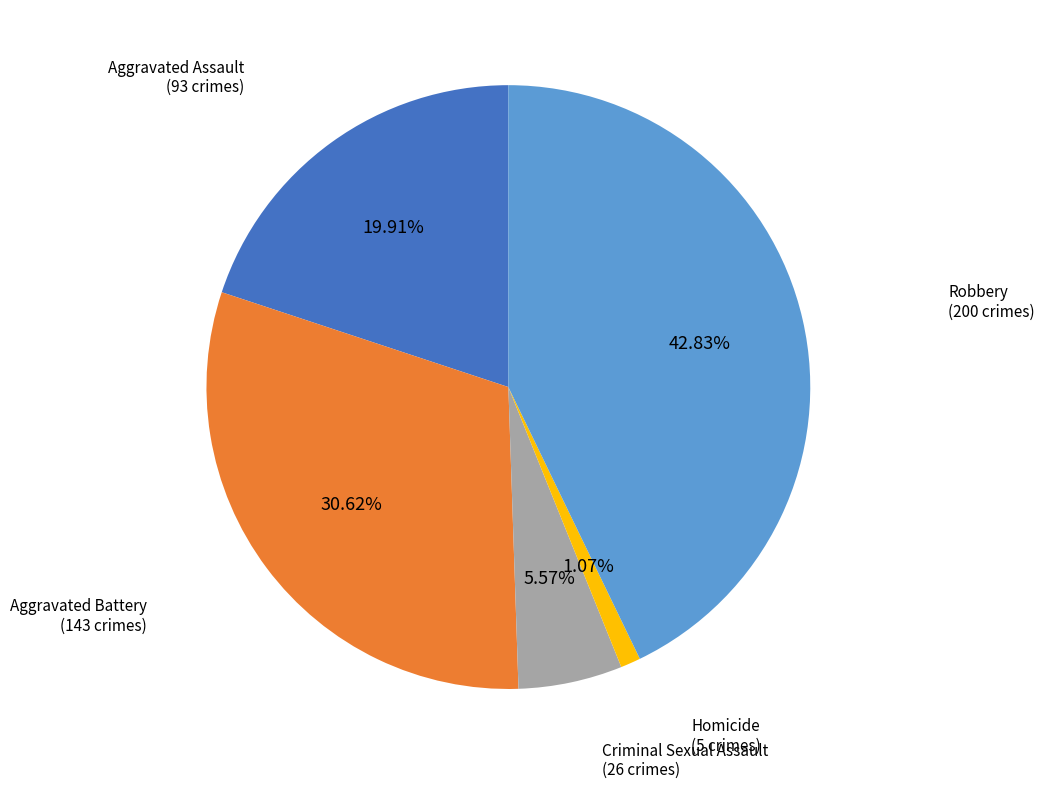

Is it true that Robbery is 43% of the pie?

True